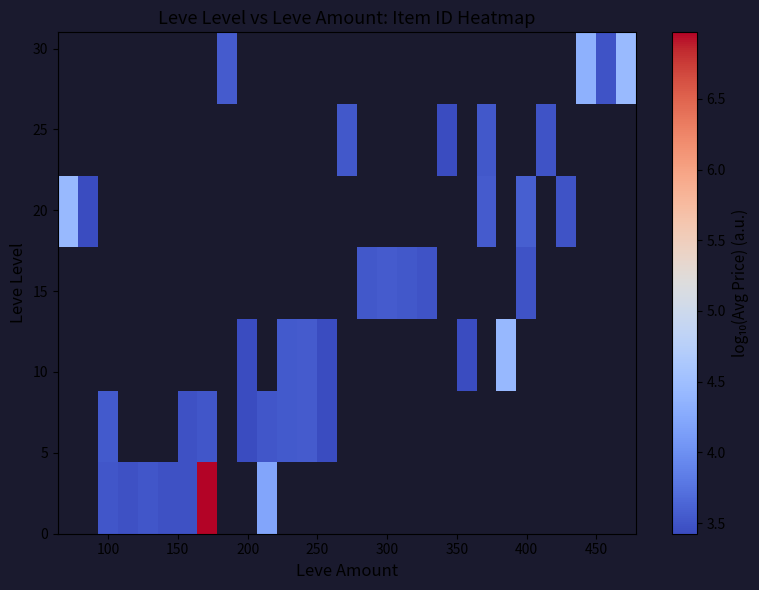

How many series are shown in this chart?

7